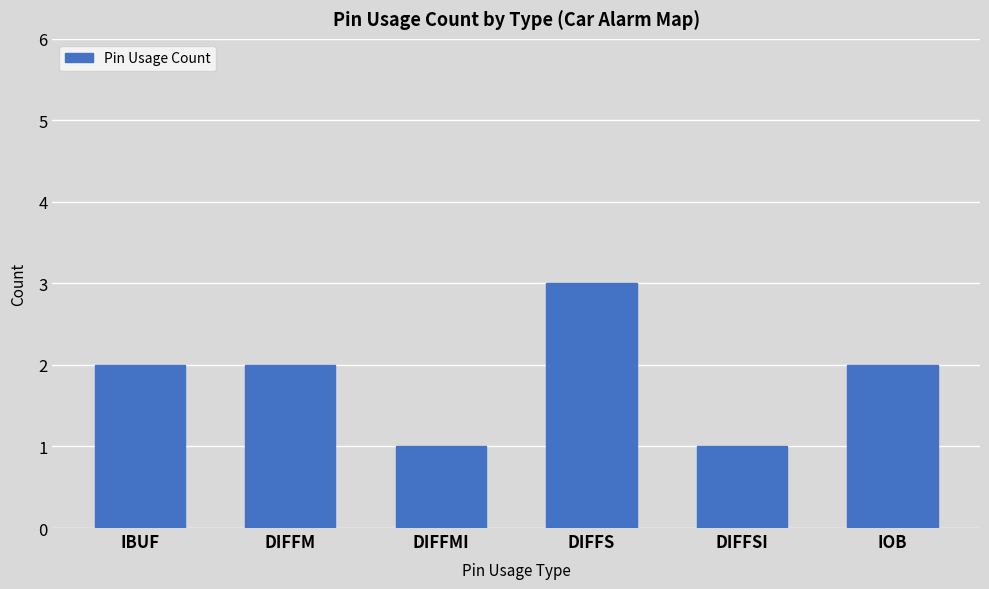

The value at IOB is 1. True or false?

False